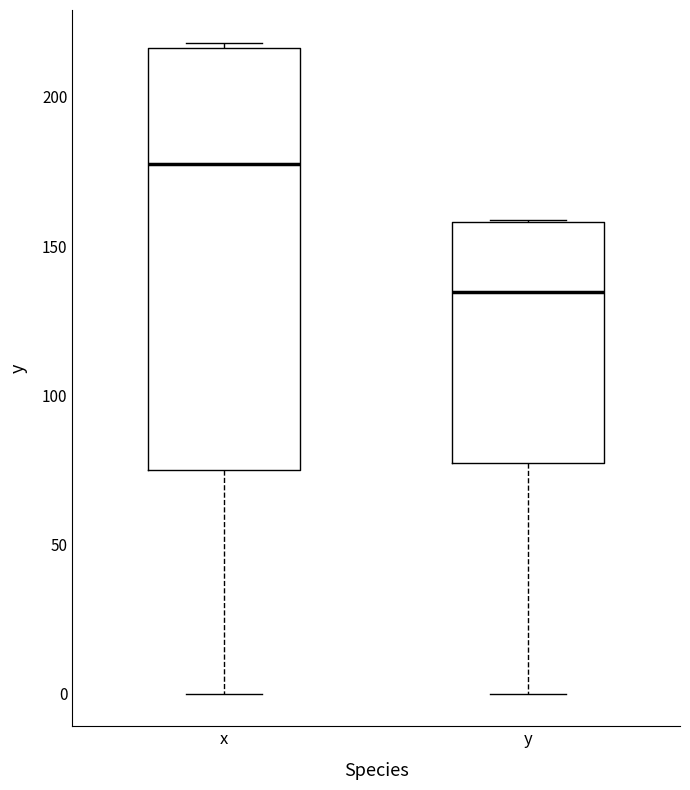

Reading left to right, read every box against the y-axis: the position of its median line, the range the box covers, and the ends of its whiskers. The values are not printed on the chart, so give them approximately, as read against the axis.

x: median 180, box 75 to 215, whiskers 0 to 220
y: median 135, box 75 to 160, whiskers 0 to 160